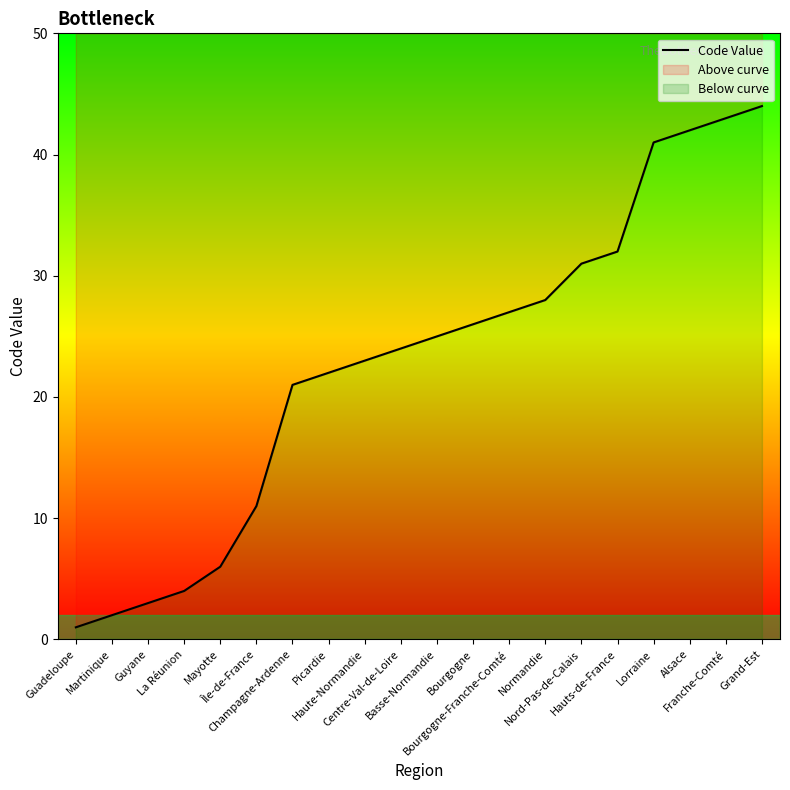

Count the number of data series in this chart.

1